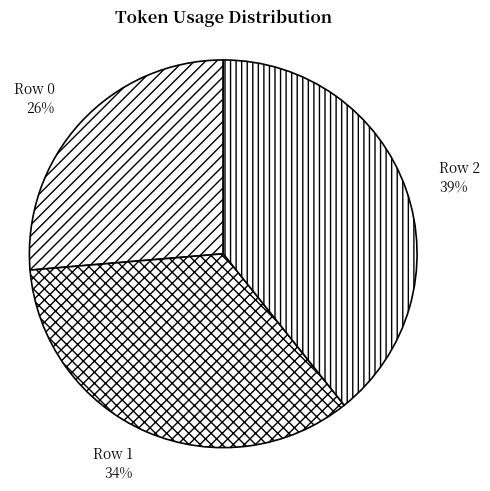

The Row 1 slice represents 26% of the pie. True or false?

False